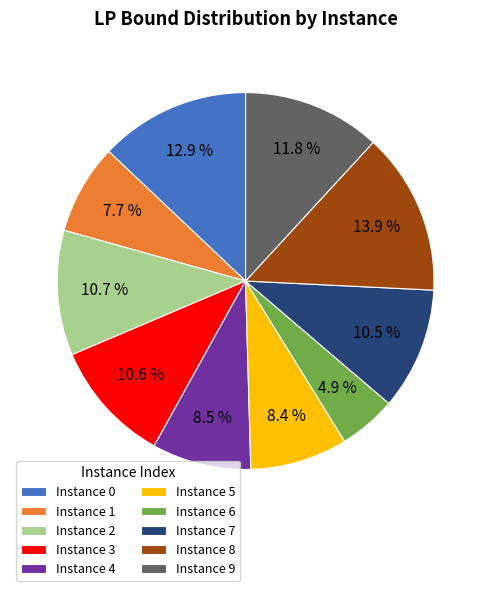

Is Instance 6 the majority of the pie?

No